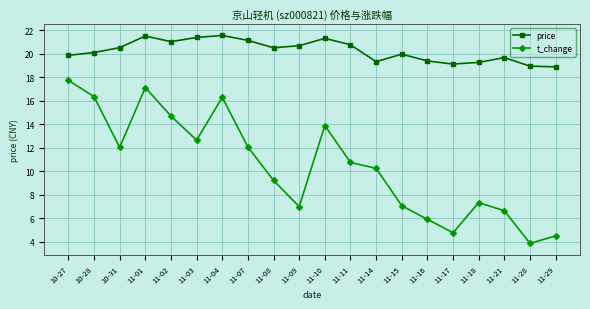

How many distinct data groups are displayed?

2